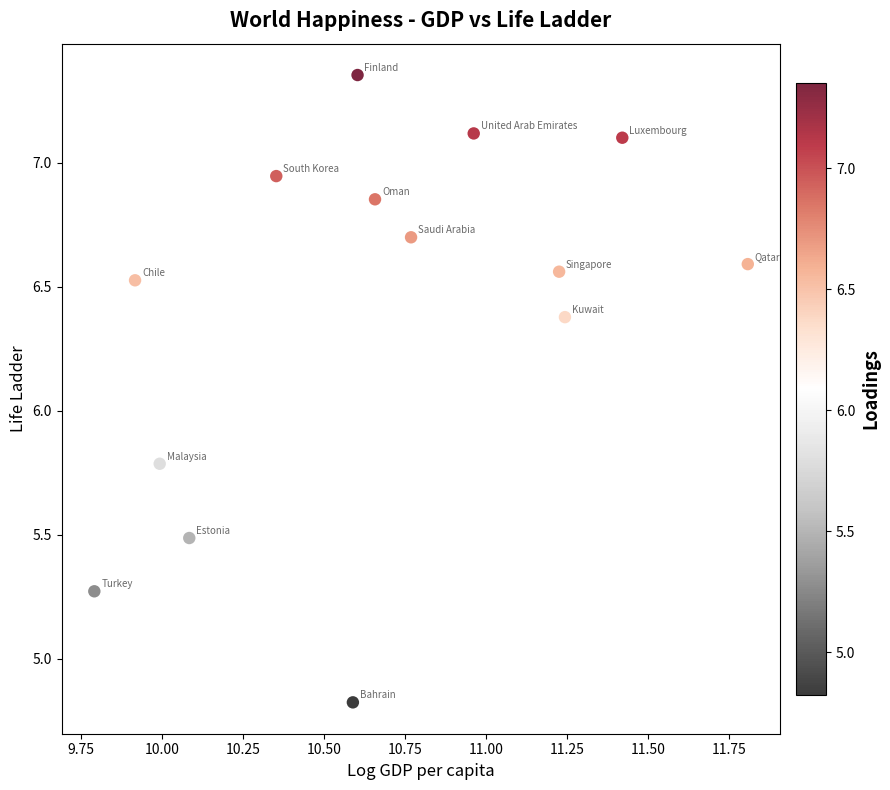

What is the range of X values (max minus min)?

2.0